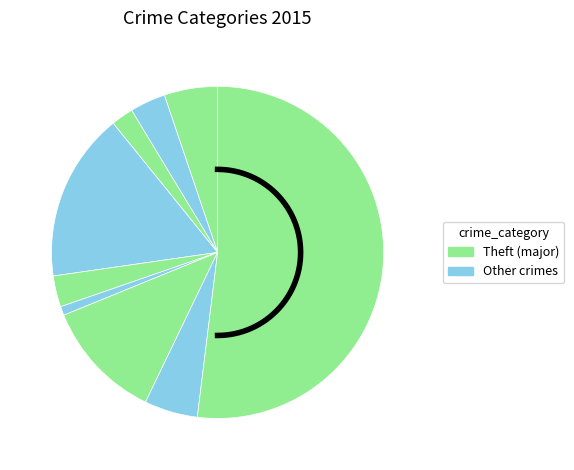

Does any single category account for the majority?

Yes